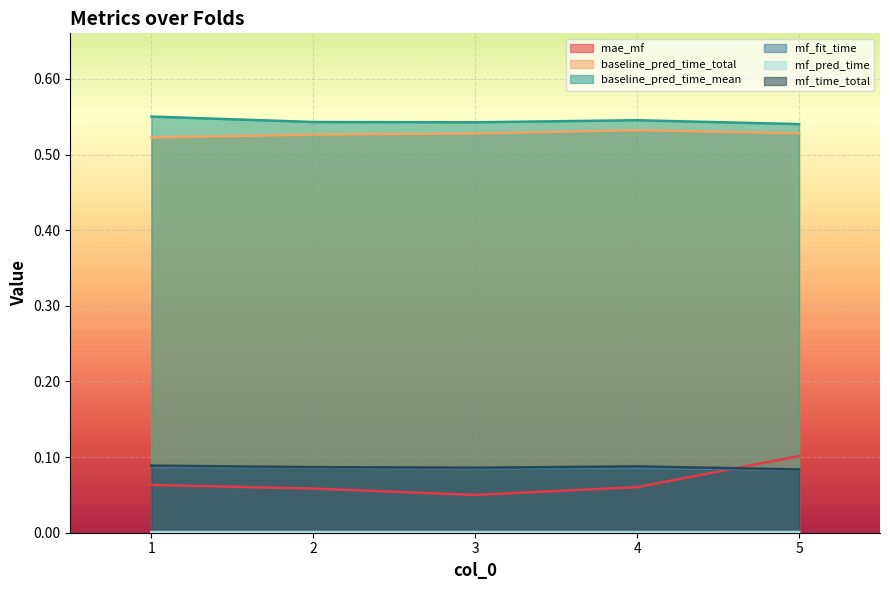

What is the sum of the mf_fit_time values at 3 and 5?

0.2